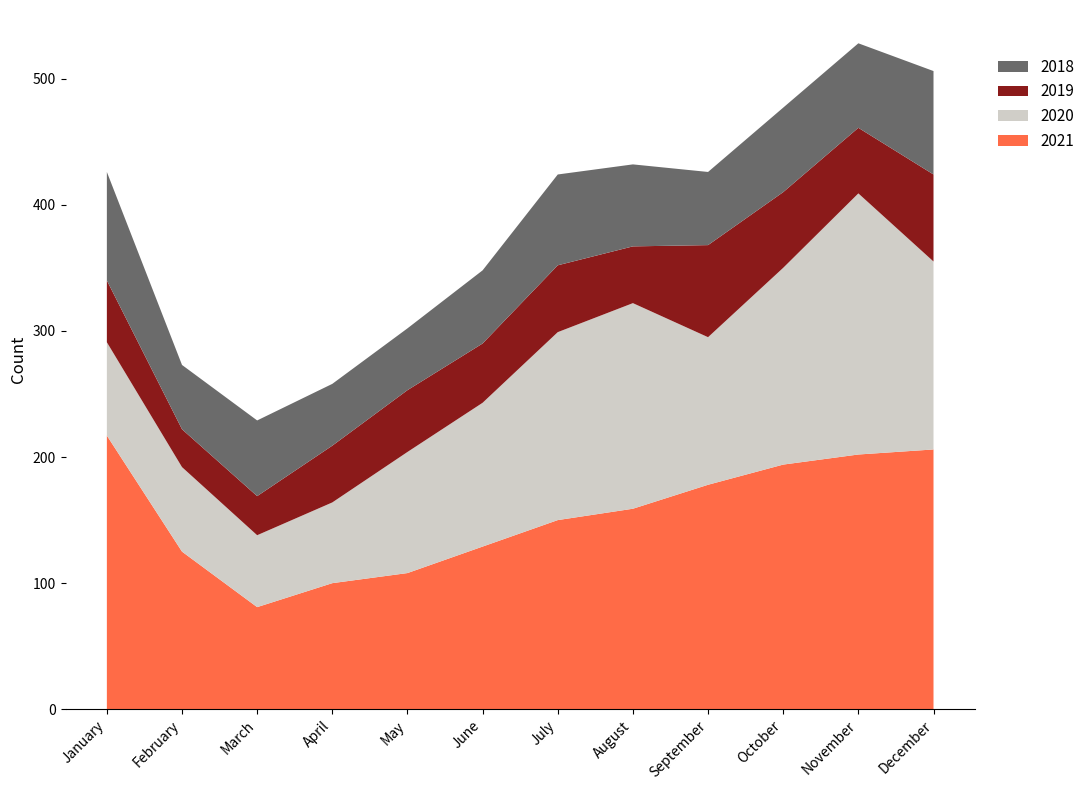

Reading left to right, extract all data points from this chart.

2021: January=217	February=125	March=81	April=100	May=108	June=129	July=150	August=159	September=178	October=194	November=202	December=206
2020: January=74	February=67	March=57	April=64	May=96	June=114	July=149	August=163	September=117	October=156	November=207	December=149
2019: January=49	February=30	March=31	April=45	May=49	June=47	July=53	August=45	September=73	October=60	November=52	December=69
2018: January=86	February=51	March=60	April=49	May=49	June=58	July=72	August=65	September=58	October=67	November=67	December=82